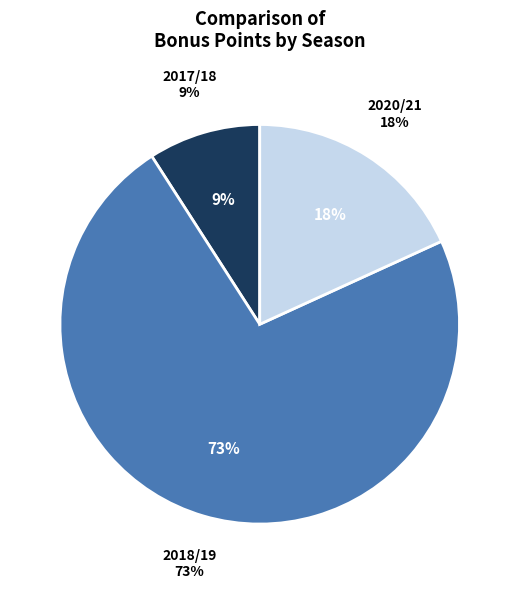

Combined, do 2020/21 (0 assists) and 2017/18 (0 assists) account for over 50%?

No